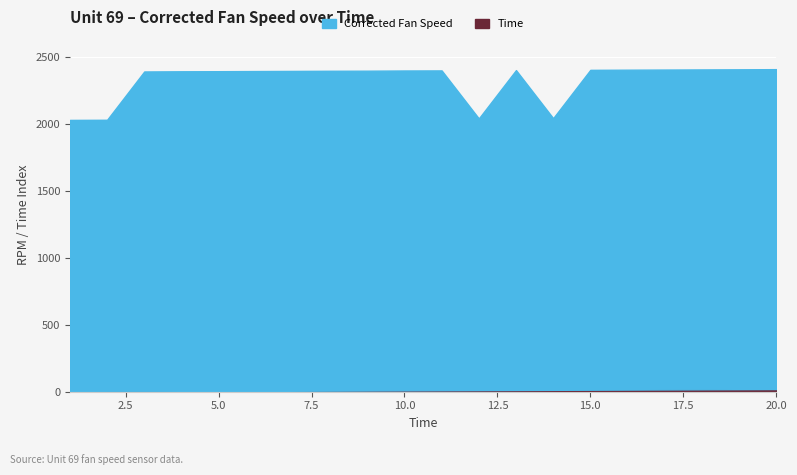

True or false: Time and Corrected Fan Speed intersect in this chart.

False